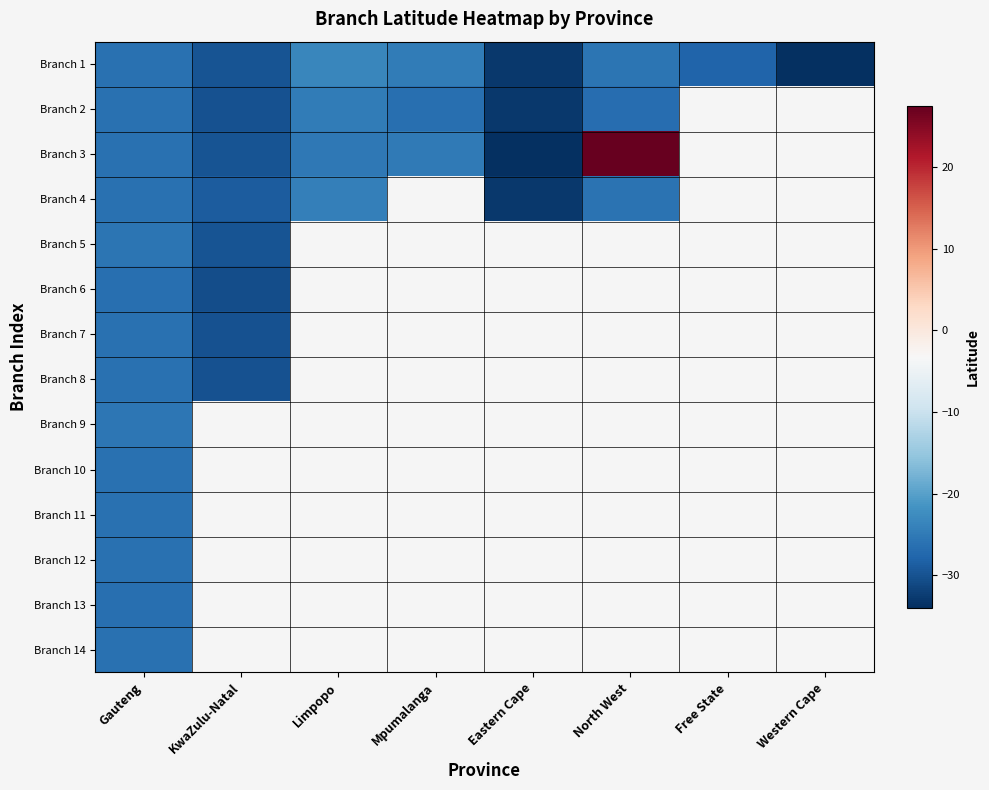

What is the maximum value shown in the chart?

27.5